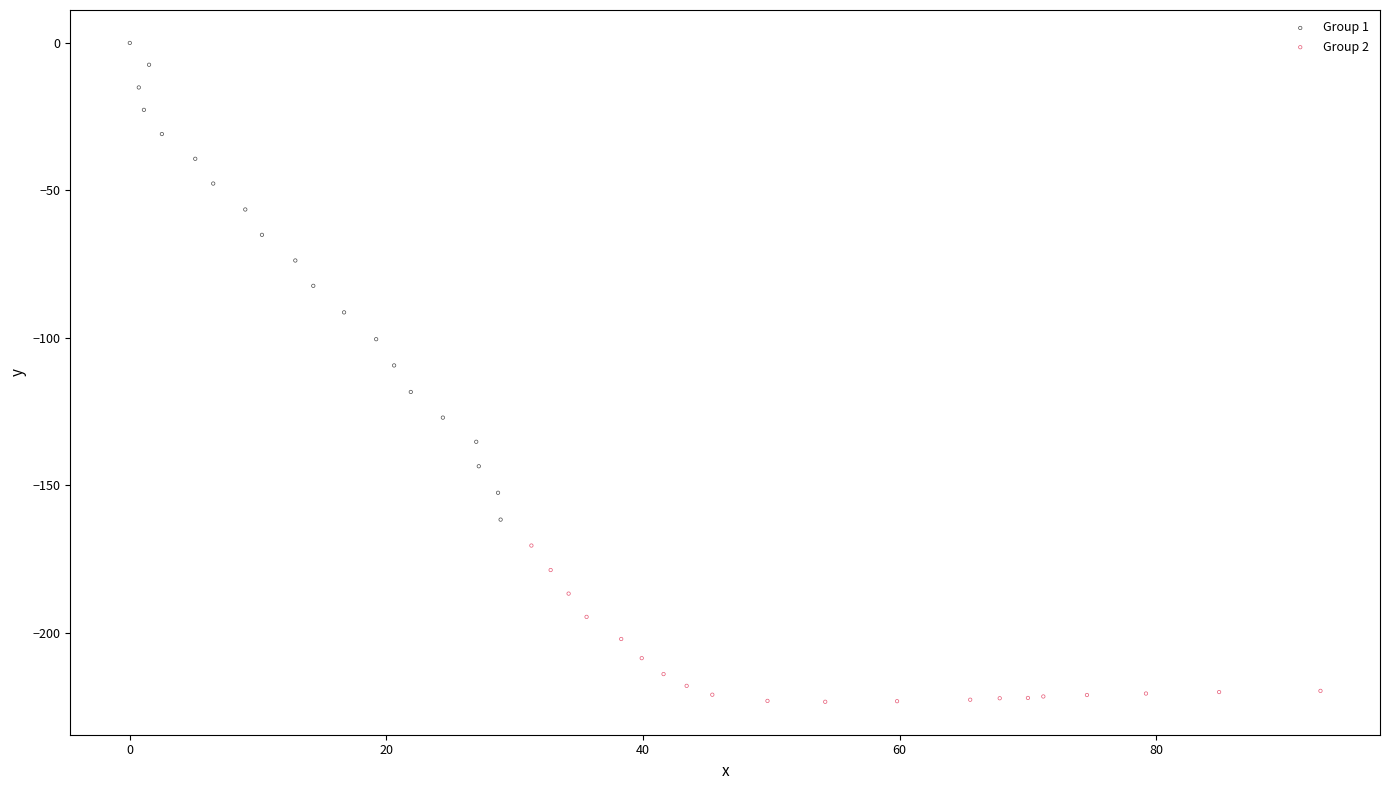

What are all the series names shown in the legend?

Group 1, Group 2